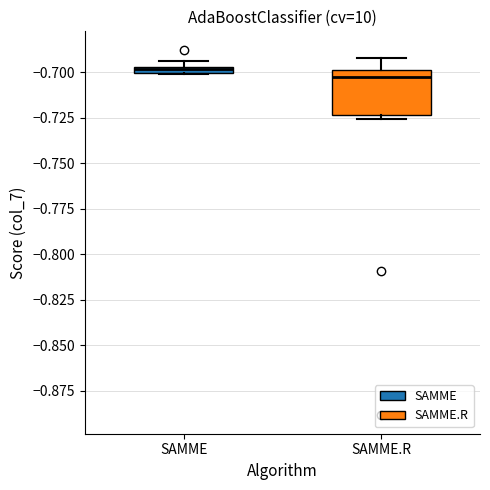

Which box is the tallest, from its lower edge to its upper edge?

SAMME.R